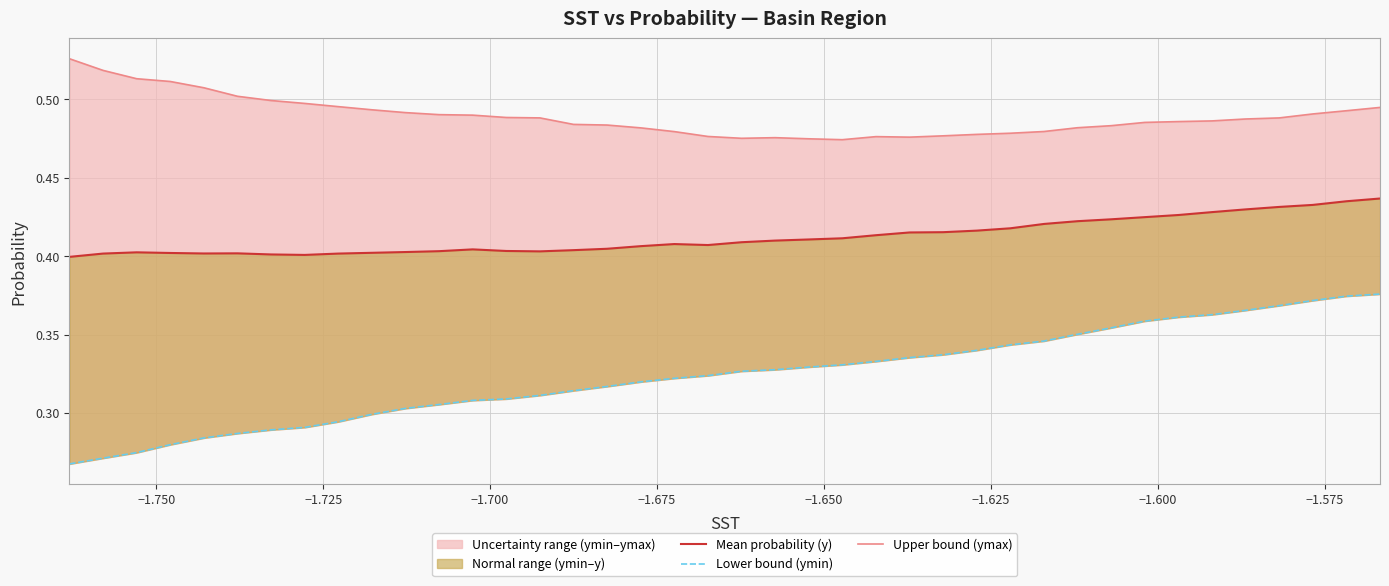

How many lines are shown in the chart?

3